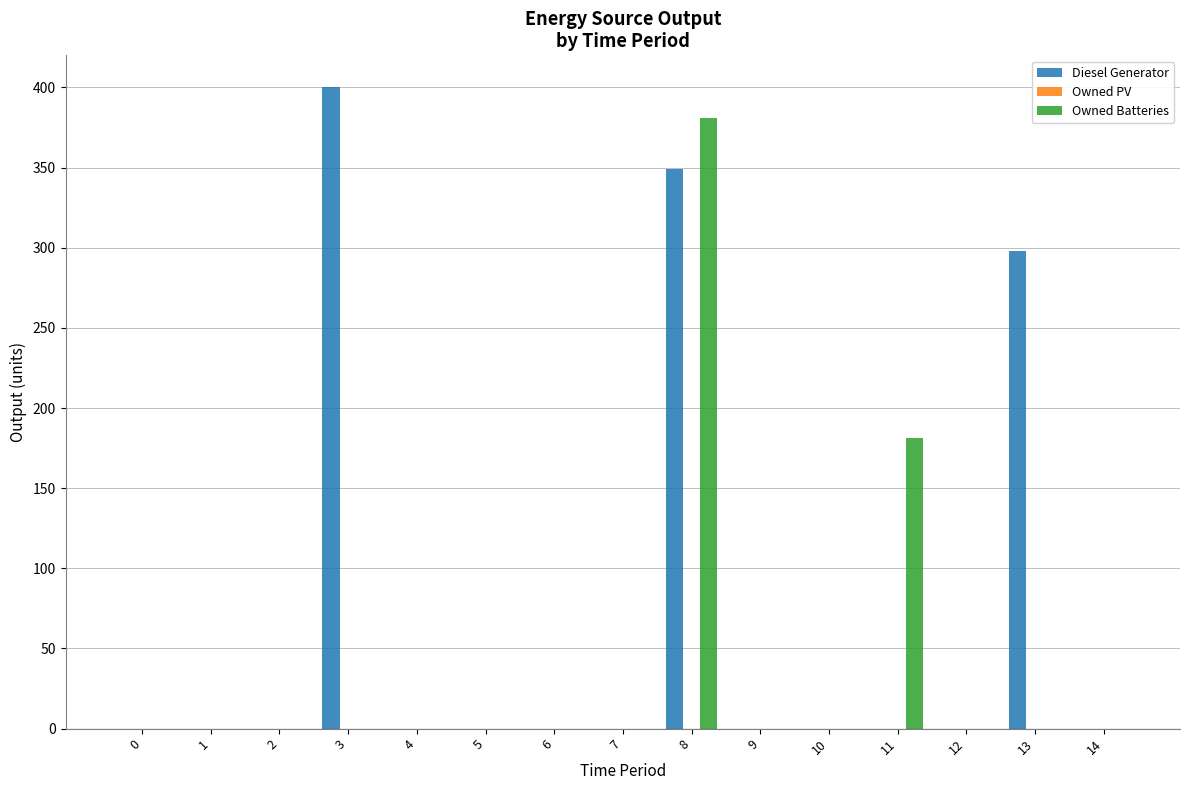

At which category is the sum across all series the highest?

8